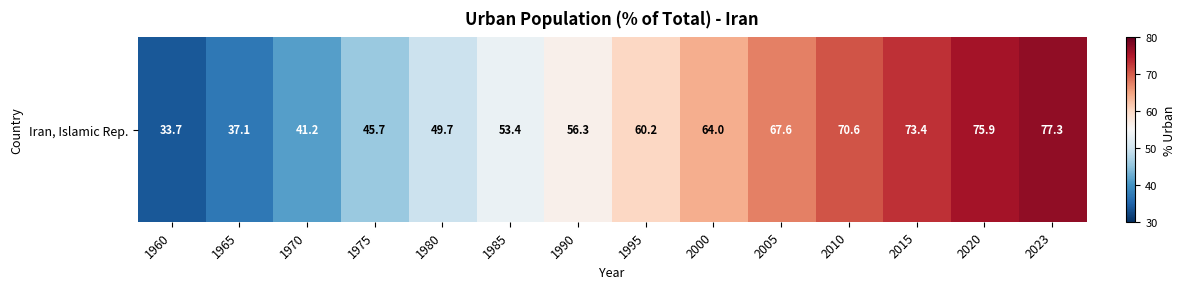

Reading right to left, list all the values displayed in this chart.

2023=77.3	2020=75.9	2015=73.4	2010=70.6	2005=67.6	2000=64.0	1995=60.2	1990=56.3	1985=53.4	1980=49.7	1975=45.7	1970=41.2	1965=37.1	1960=33.7